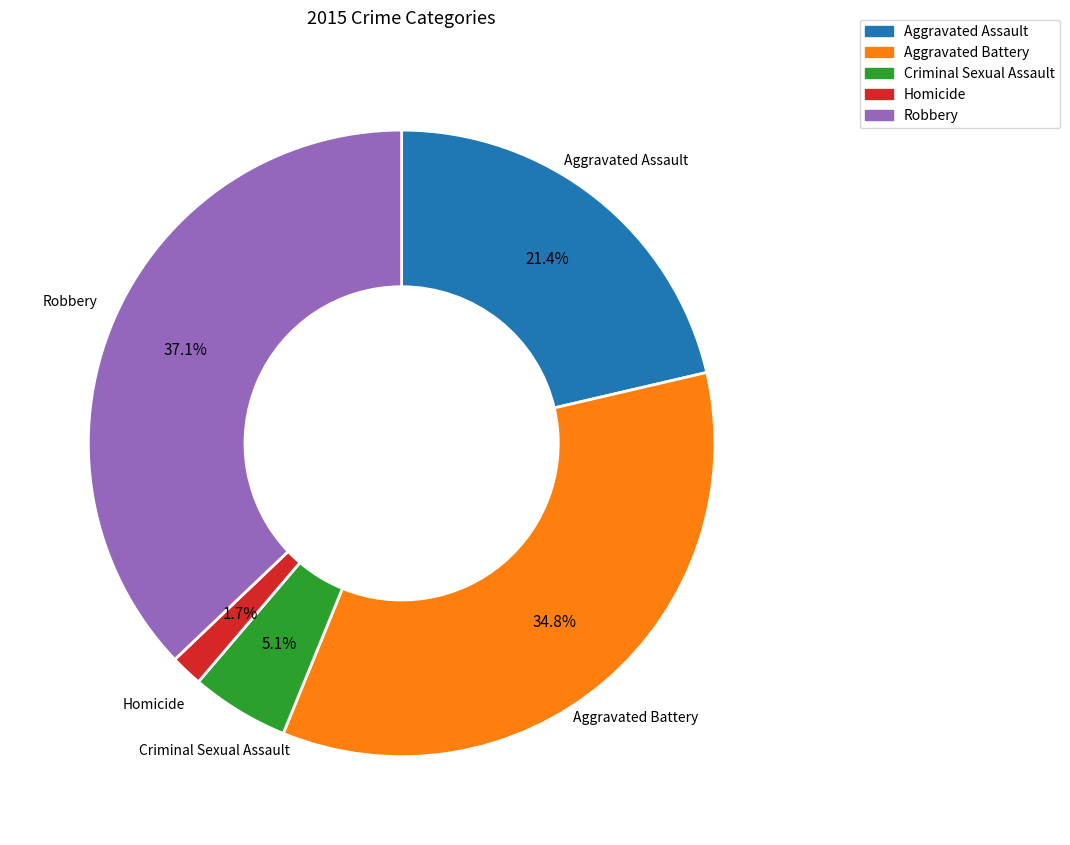

To the nearest percent, what is the combined percentage of Criminal Sexual Assault and Robbery?

42%